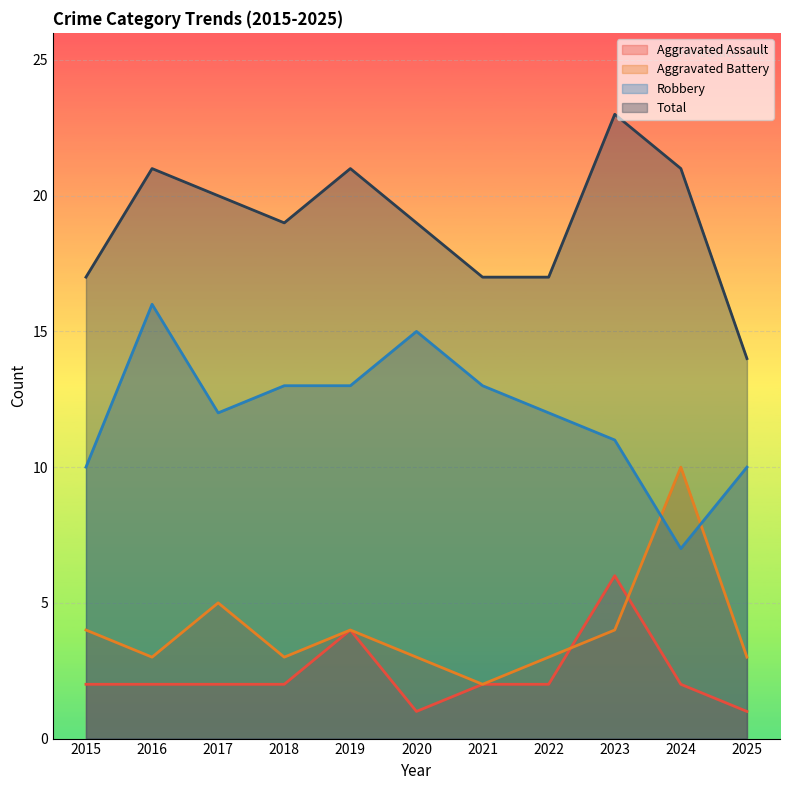

What is the difference between the maximum and minimum values in the Total series?

9